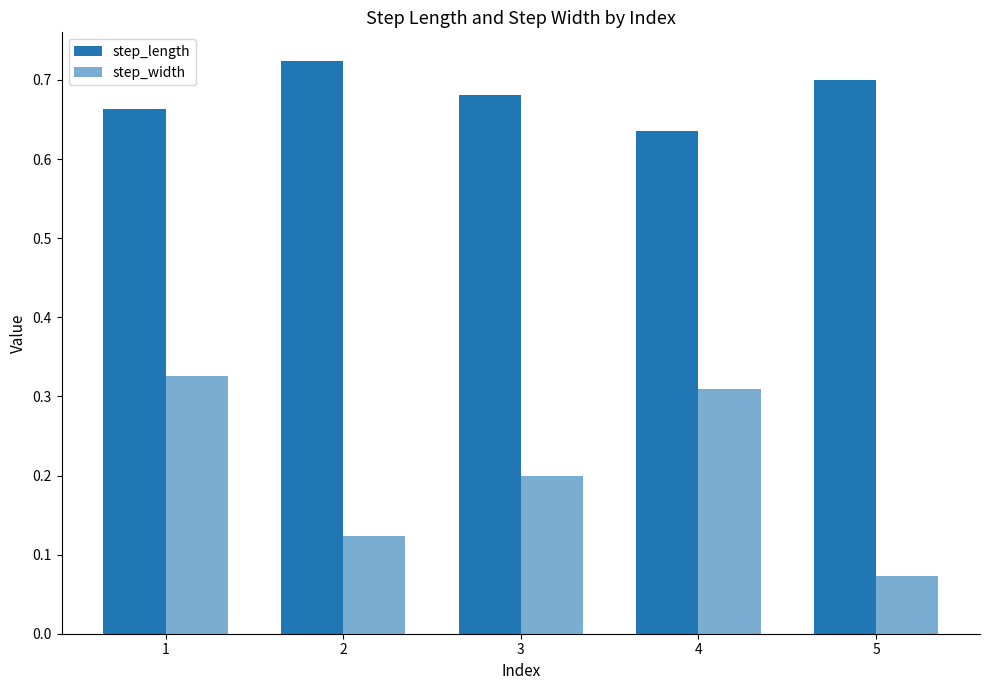

The value of step_length at 5 is 0.7. True or false?

True